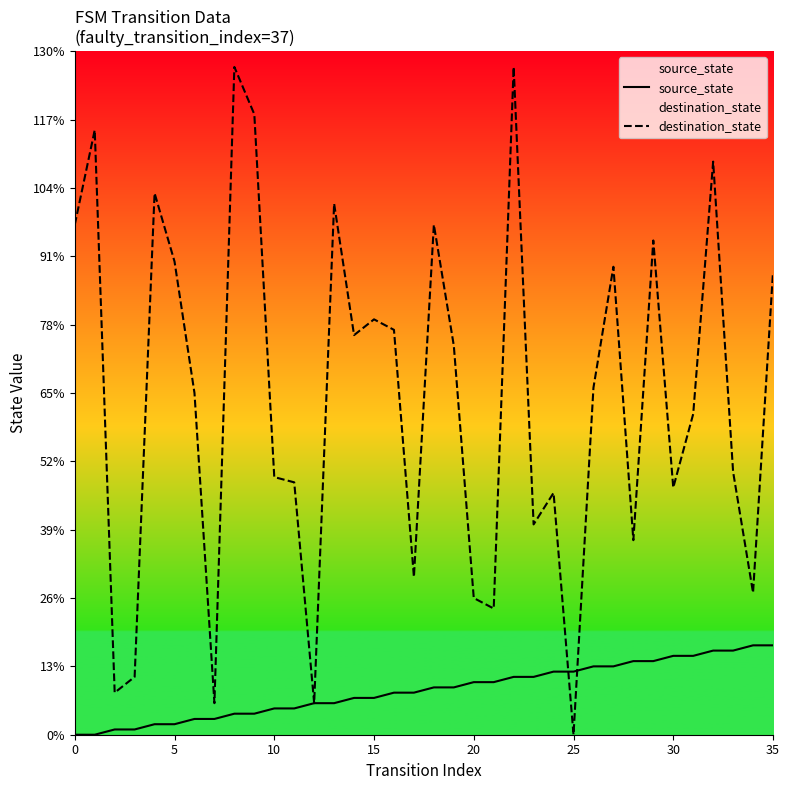

What is the total value across all series at 0?

97